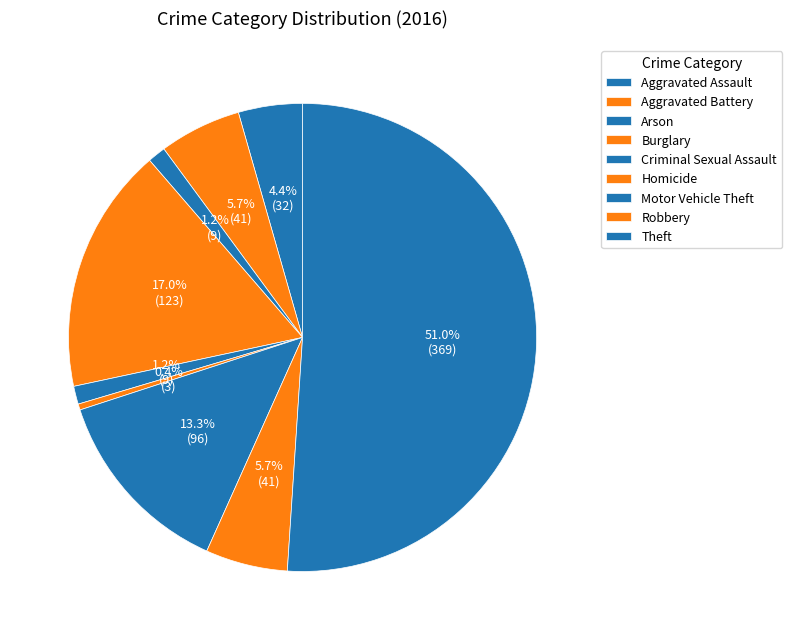

The Theft slice represents 60% of the pie. True or false?

False